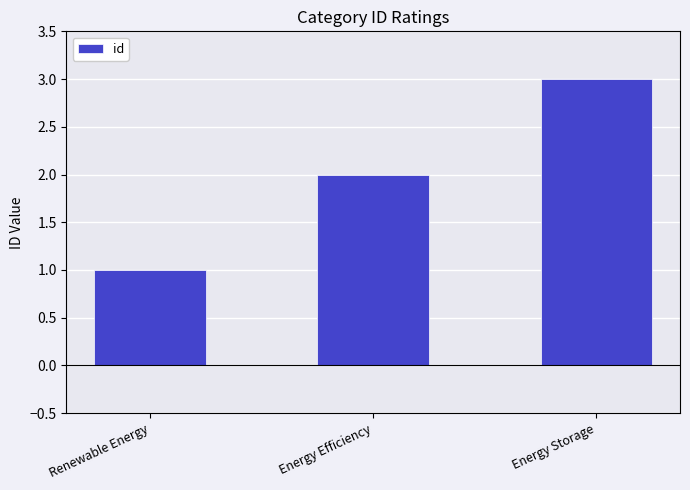

What is the sum of all values?

6